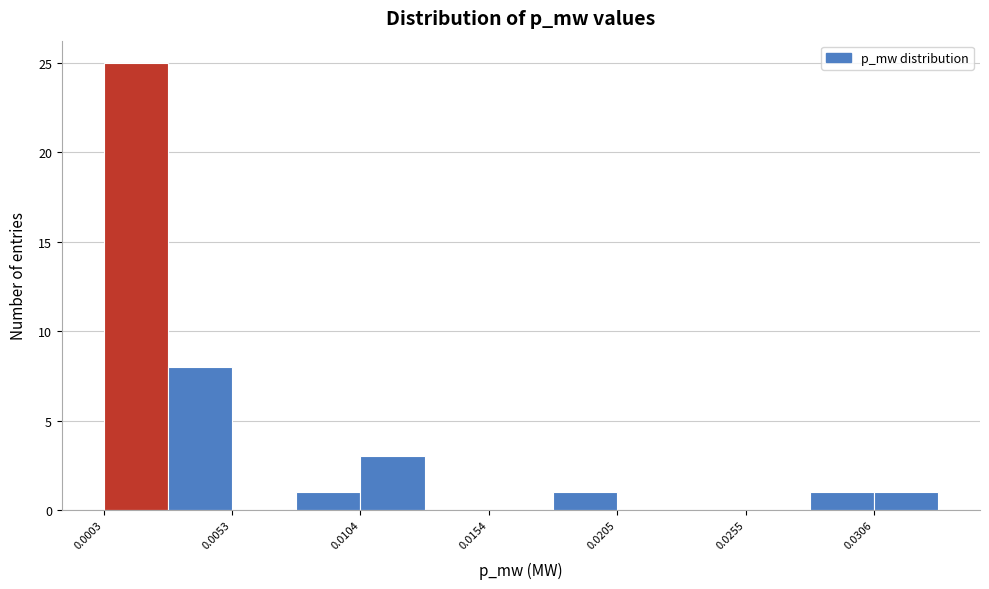

Around what value on the x-axis is the tallest bar? Give the approximate position of its centre, as read against the axis.

0.002